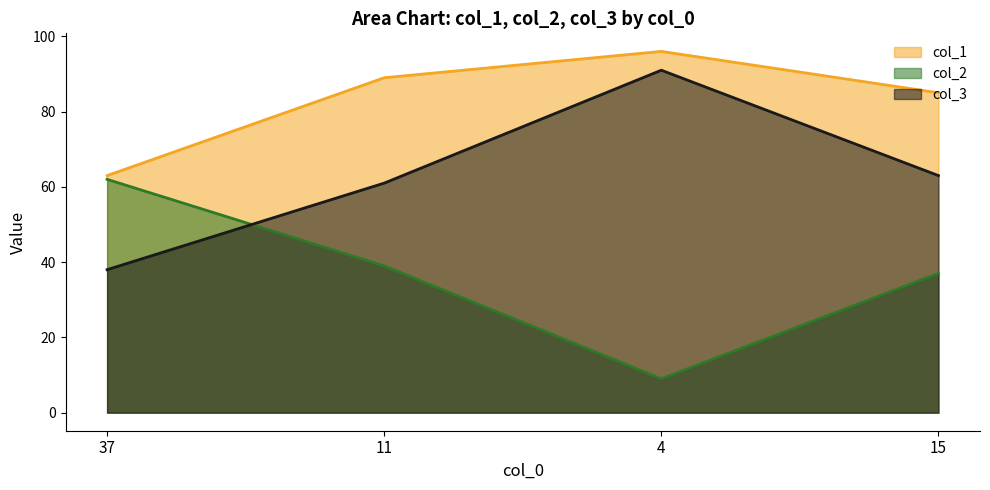

Reading left to right, what are all the values shown in this chart?

col_1: 37=63	11=89	4=96	15=85
col_2: 37=62	11=39	4=9	15=37
col_3: 37=38	11=61	4=91	15=63